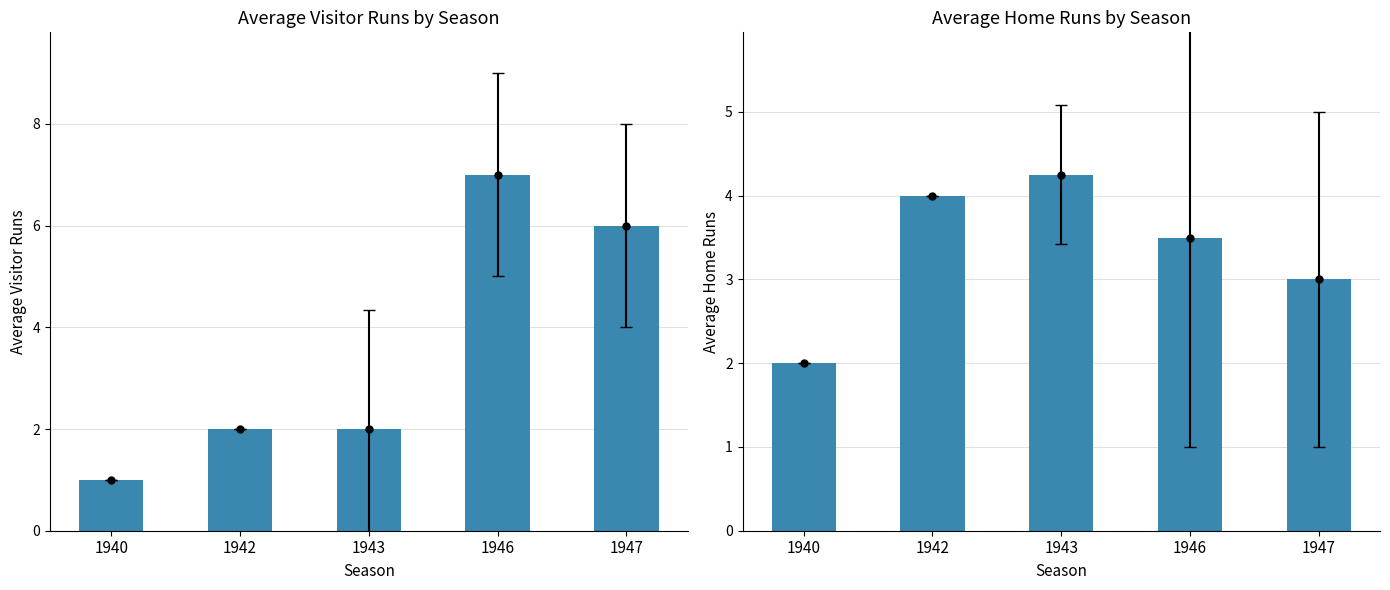

Is the value of vruns at 1946 greater than the value of hruns at 1943?

Yes